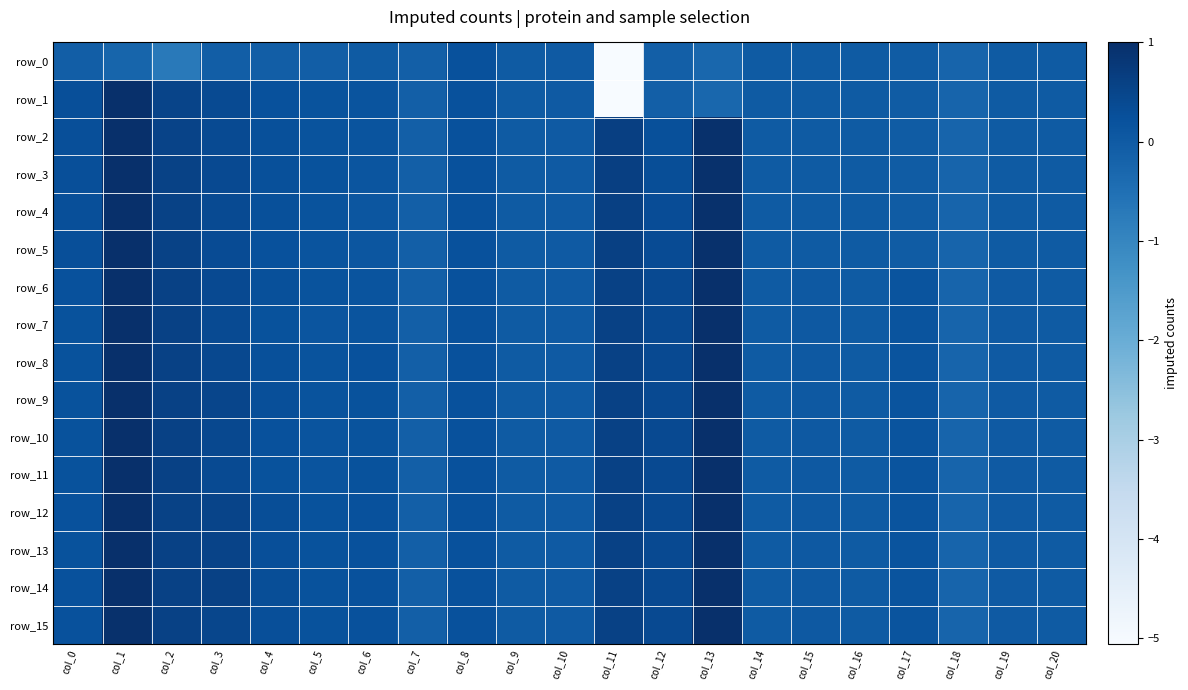

How many distinct data groups are displayed?

16